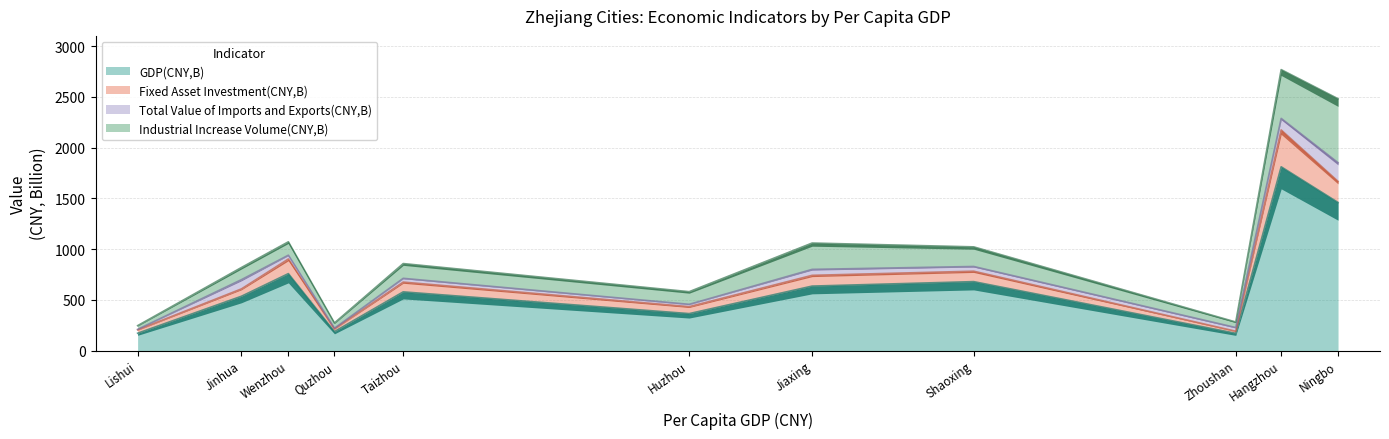

What is the difference between the highest and lowest values at Taizhou?

541.4